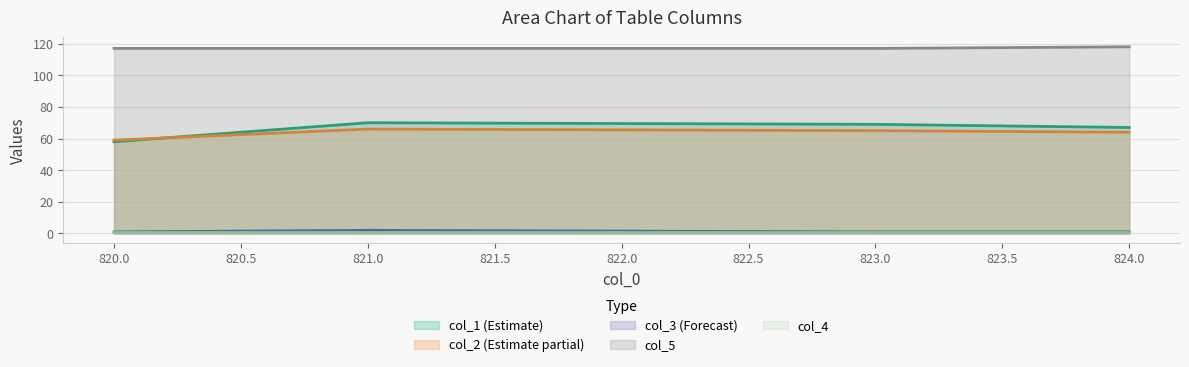

What is the sum of all col_5 values?

469